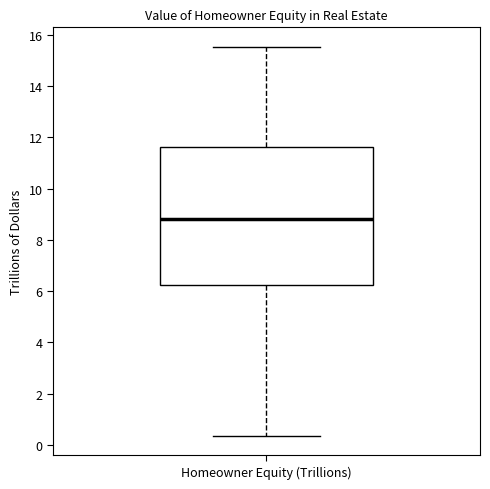

Where is the lower edge of the box for Homeowner Equity (Trillions) on the y-axis? The values are not printed on the chart, so give them approximately, as read against the axis.

6.2